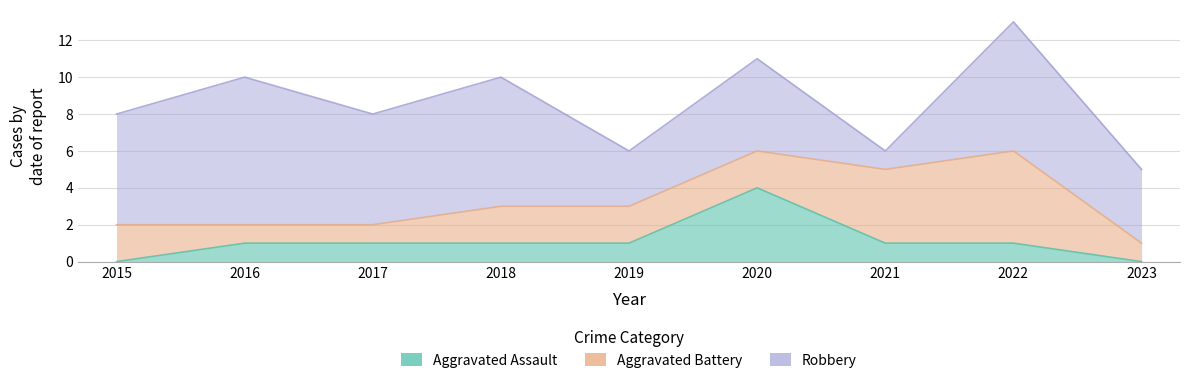

Rank the series at 2021 from lowest to highest value.

Aggravated Assault, Robbery, Aggravated Battery